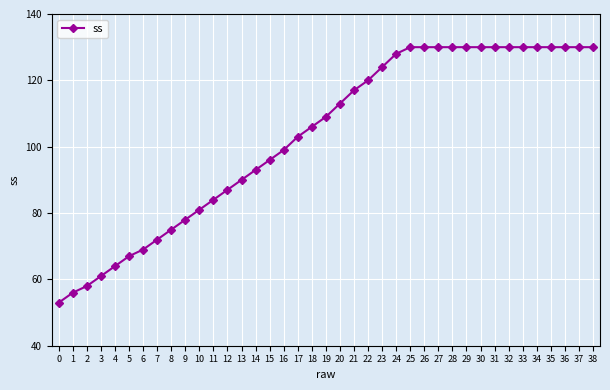

What is the difference between the second highest and second lowest values?

74